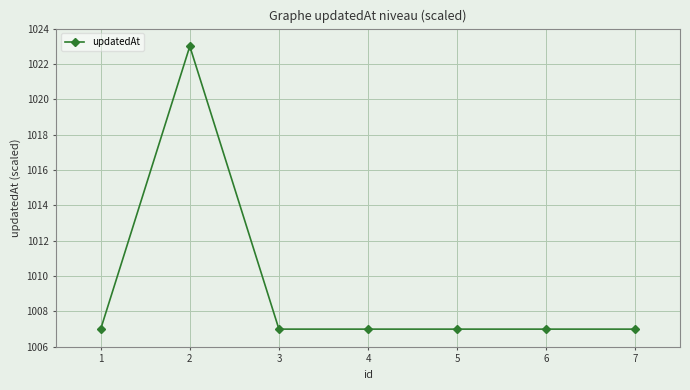

What is the greatest value displayed?

1023.0